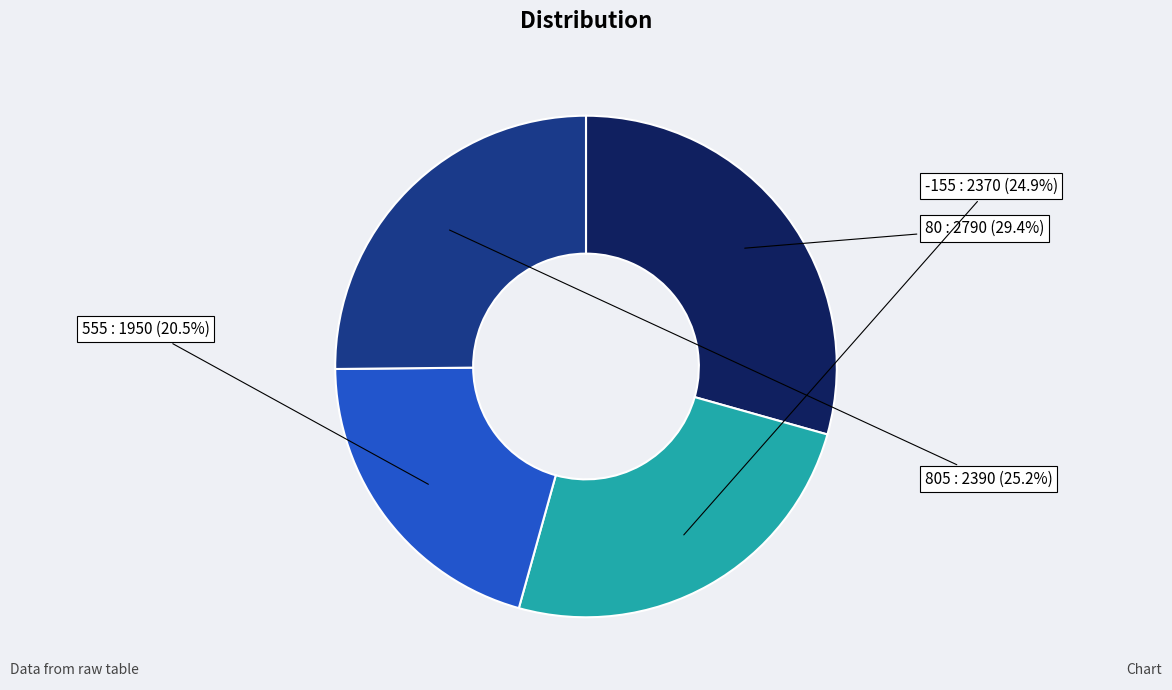

What percentage is the 805 slice, to the nearest percent?

25%